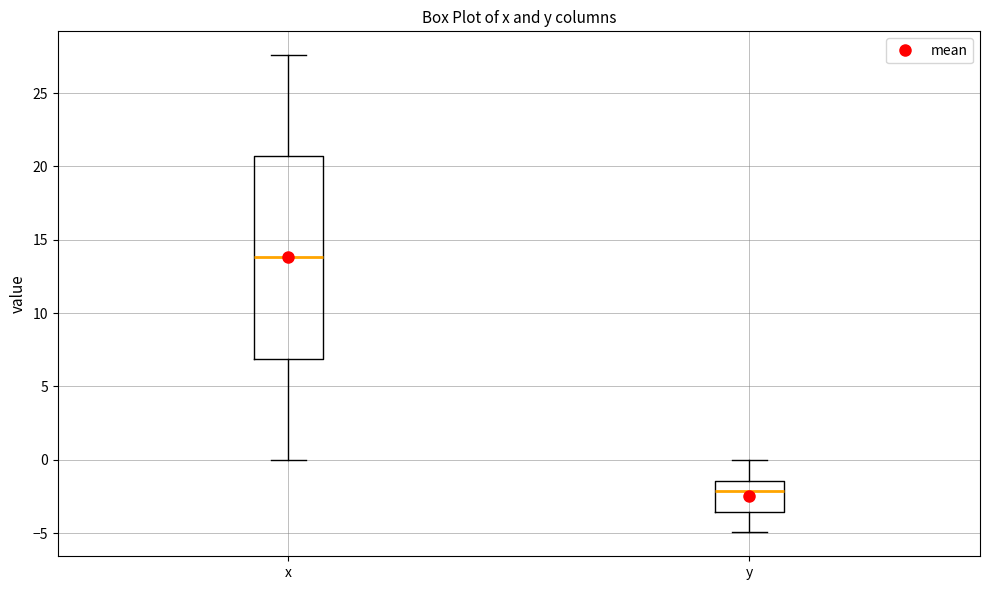

Comparing the boxes themselves (not the whiskers), which one is the tallest?

x